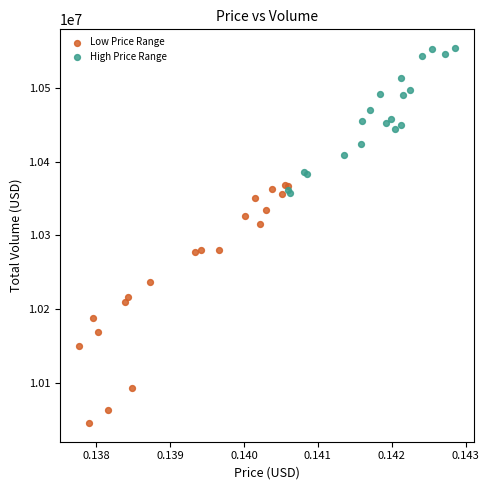

What are all the series names shown in the legend?

Low Price Range, High Price Range